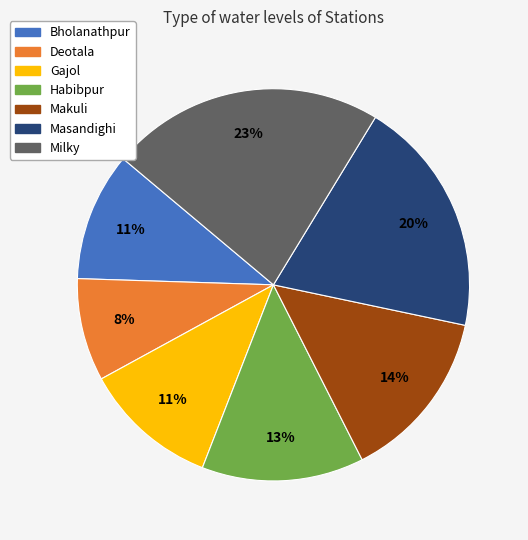

How many segments does this pie chart have?

7